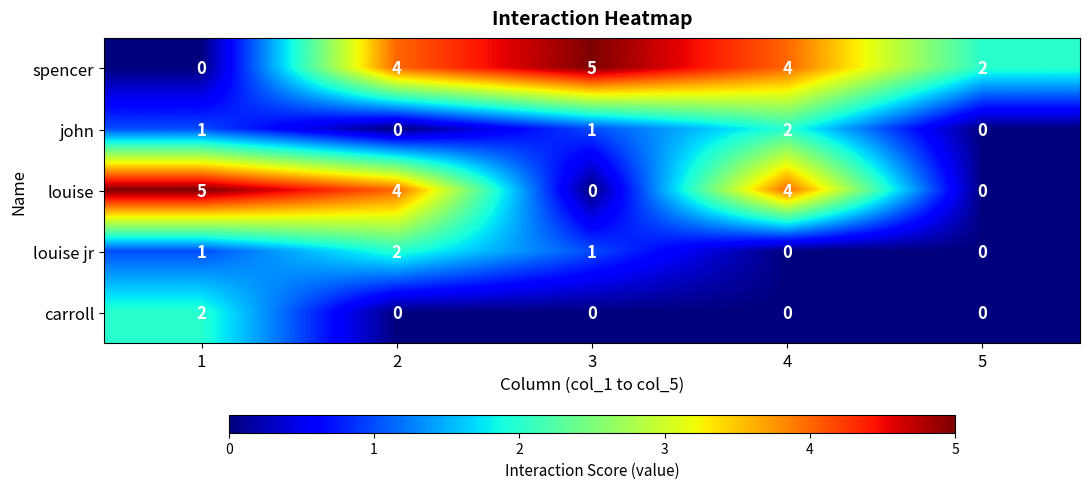

Between 1 and 2, which series saw the biggest shift?

spencer